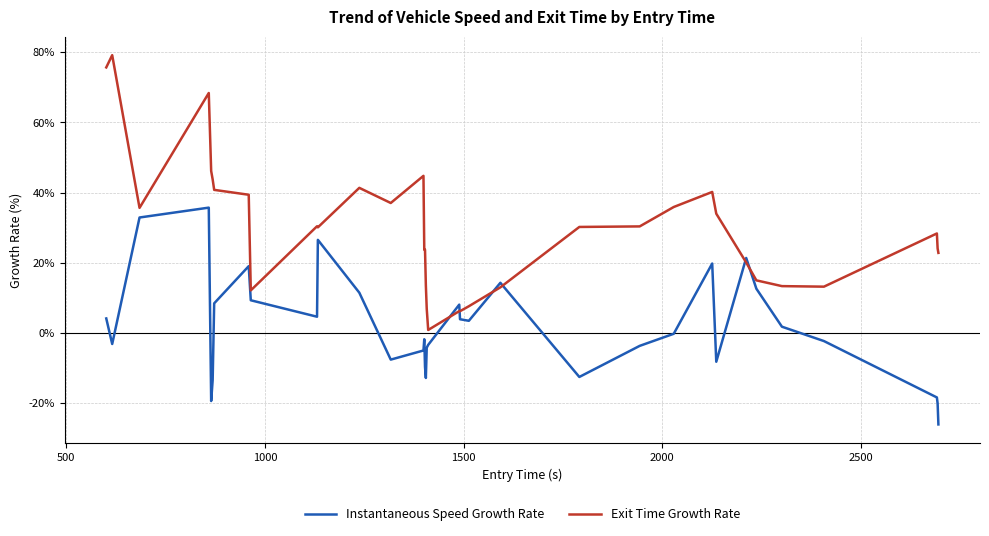

How many times do Exit Time Growth Rate and Instantaneous Speed Growth Rate cross each other?

6